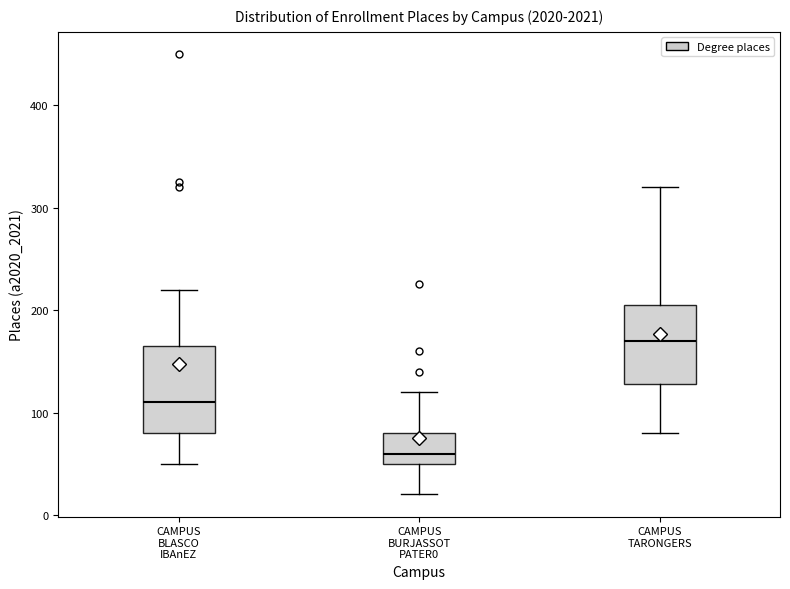

Reading left to right, transcribe this box plot: for each box, give where its median line is, the range the box spans, and where its two whiskers end, as read against the y-axis. The values are not printed on the chart, so give them approximately, as read against the axis.

CAMPUS BLASCO IBAnEZ: median 110, box 80 to 170, whiskers 50 to 220
CAMPUS BURJASSOT PATER0: median 60, box 50 to 80, whiskers 20 to 120
CAMPUS TARONGERS: median 170, box 130 to 210, whiskers 80 to 320